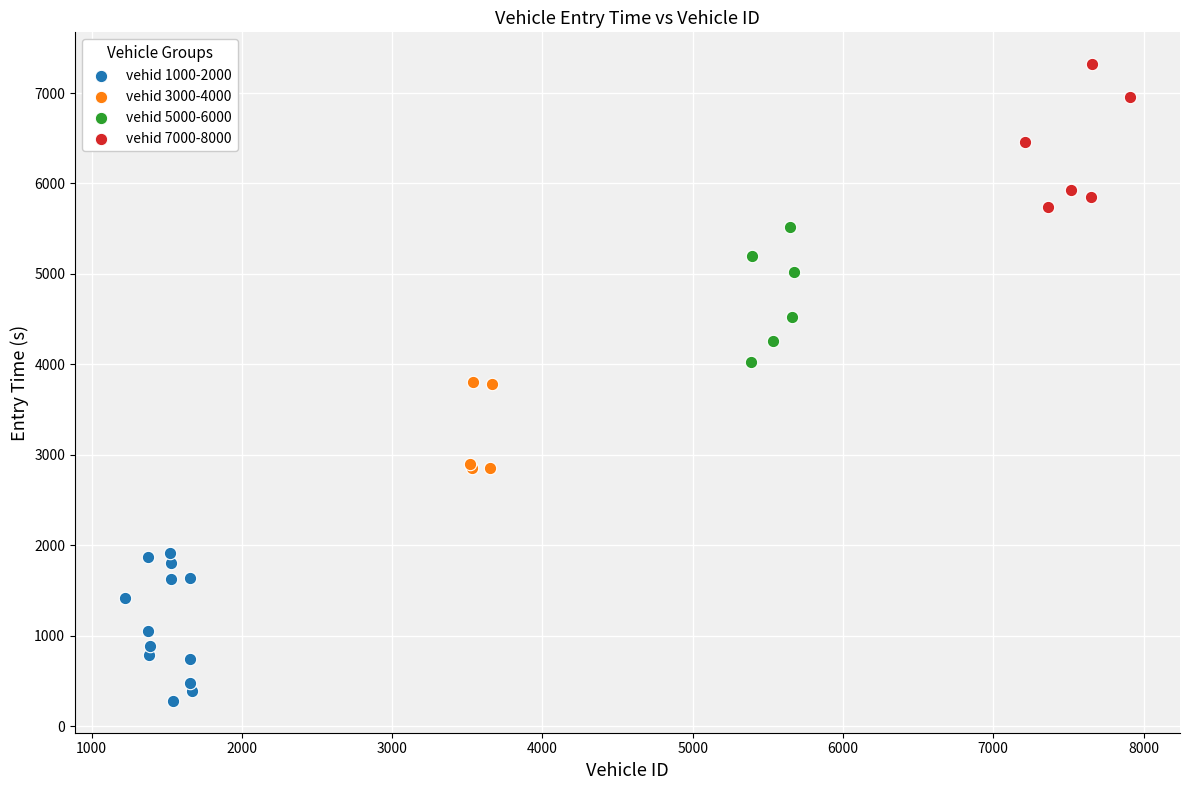

What are all the series names shown in the legend?

vehid 1000-2000, vehid 3000-4000, vehid 5000-6000, vehid 7000-8000